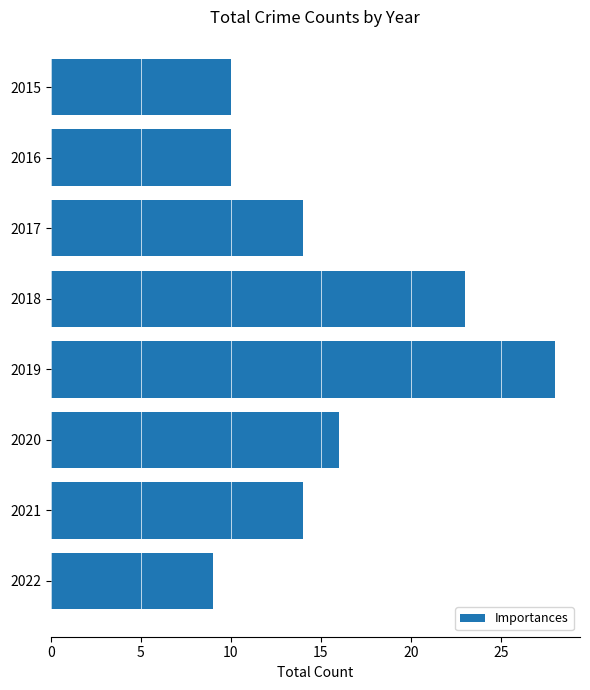

What is the value of the 1st bar from the top?

10